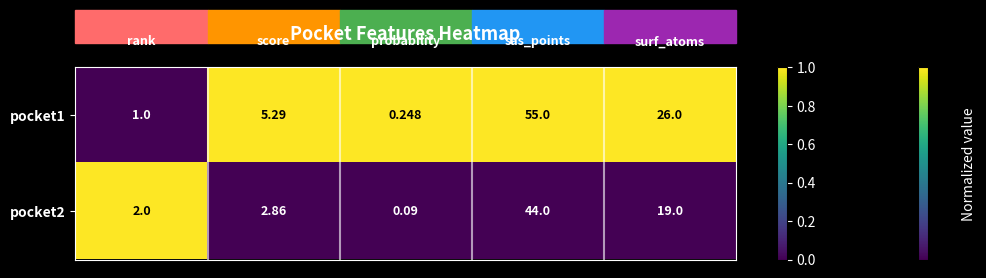

Which series has the largest total across all categories?

pocket1